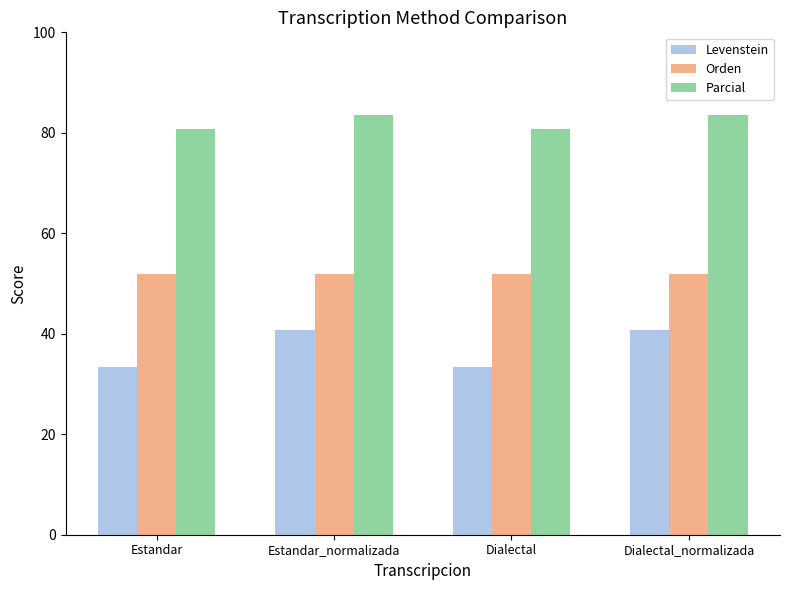

Reading left to right, extract all data points from this chart.

Levenstein: Estandar=33.3	Estandar_normalizada=40.7	Dialectal=33.3	Dialectal_normalizada=40.7
Orden: Estandar=51.9	Estandar_normalizada=51.9	Dialectal=51.9	Dialectal_normalizada=51.9
Parcial: Estandar=80.7	Estandar_normalizada=83.6	Dialectal=80.7	Dialectal_normalizada=83.6